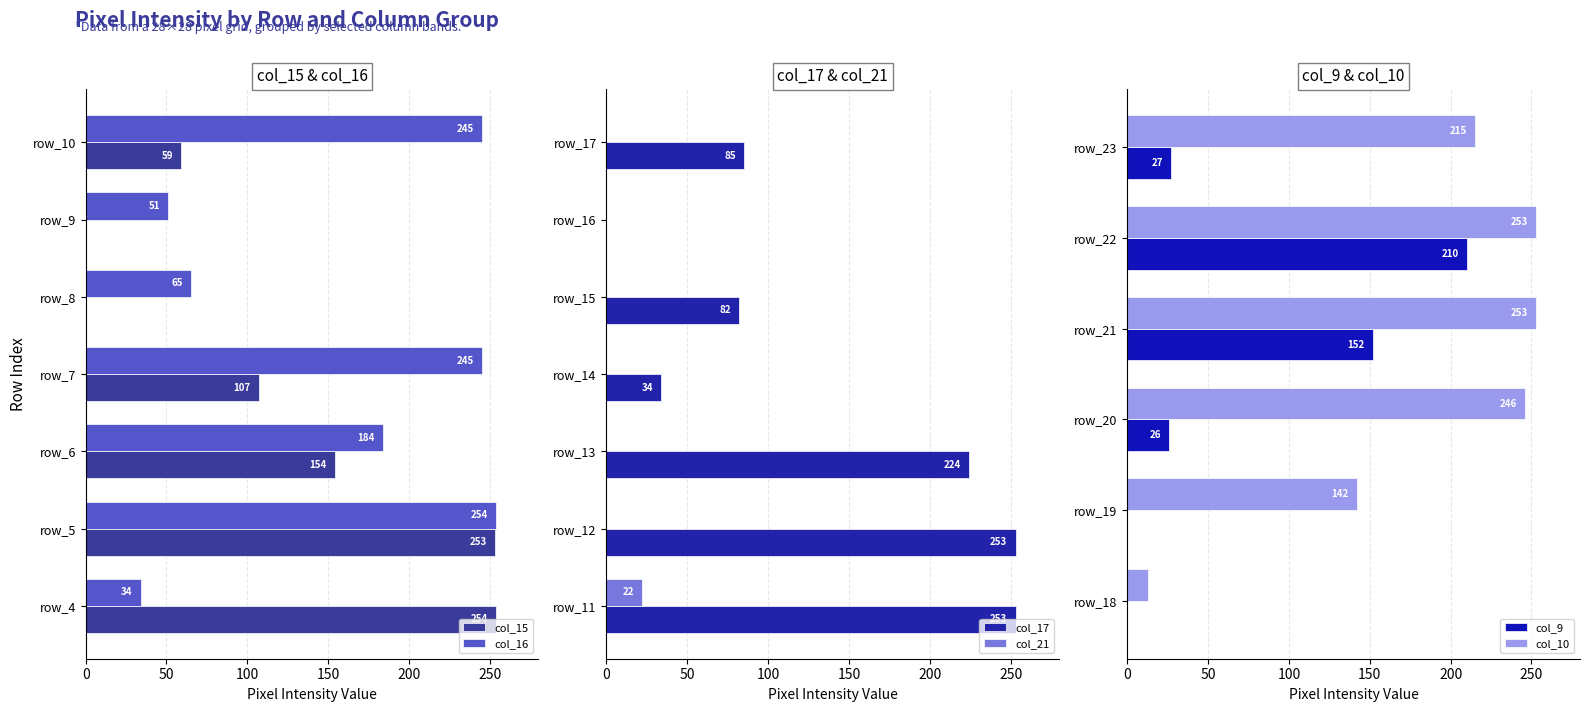

The col_15 series shows -77 at row_9. True or false?

False